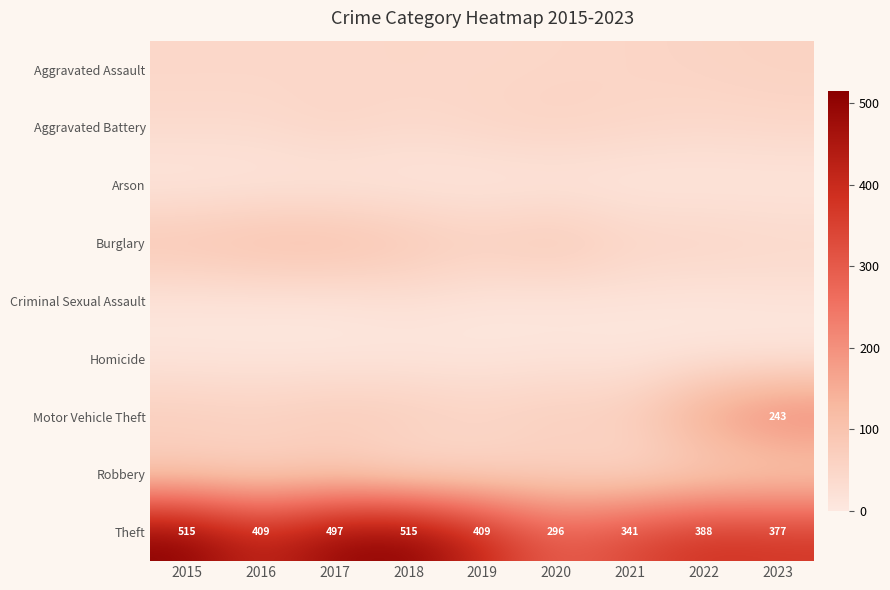

What is the difference between the maximum and minimum values in the Theft series?

219